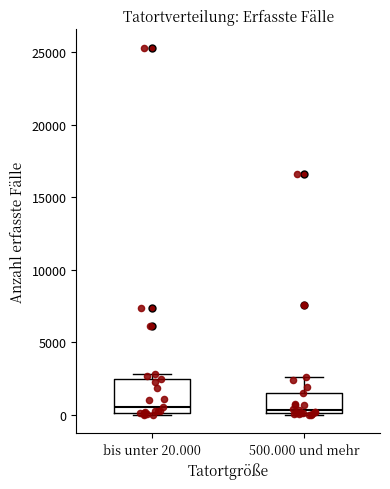

Reading left to right, transcribe this box plot: for each box, give where its median line is, the range the box spans, and where its two whiskers end, as read against the y-axis. The values are not printed on the chart, so give them approximately, as read against the axis.

bis unter 20.000: median 500, box 0 to 2500, whiskers 0 to 3000
500.000 und mehr: median 500, box 0 to 1500, whiskers 0 to 2500